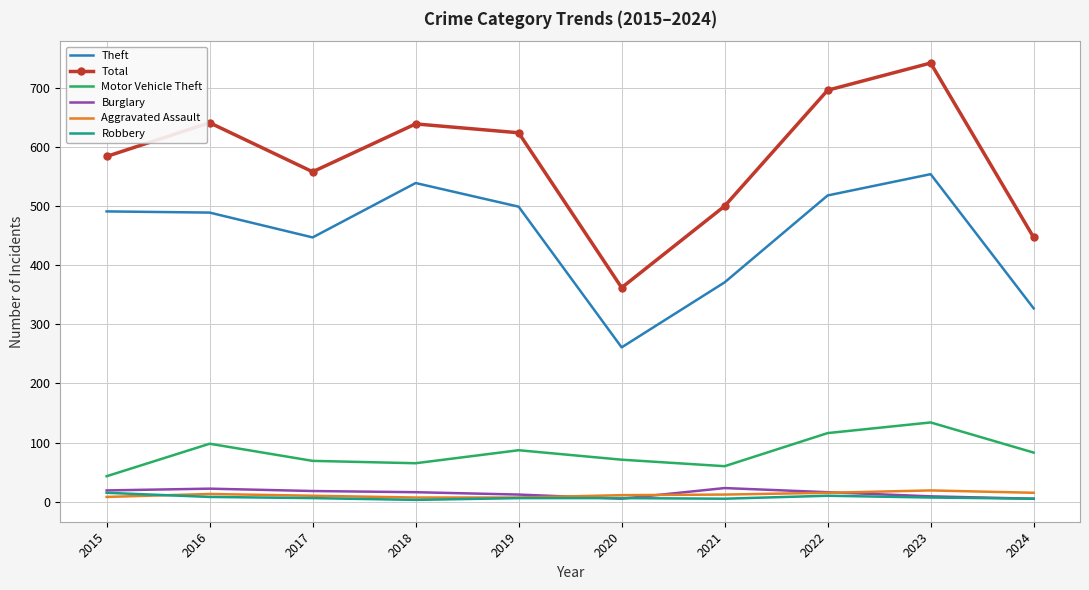

Which series has the widest spread of values?

Total